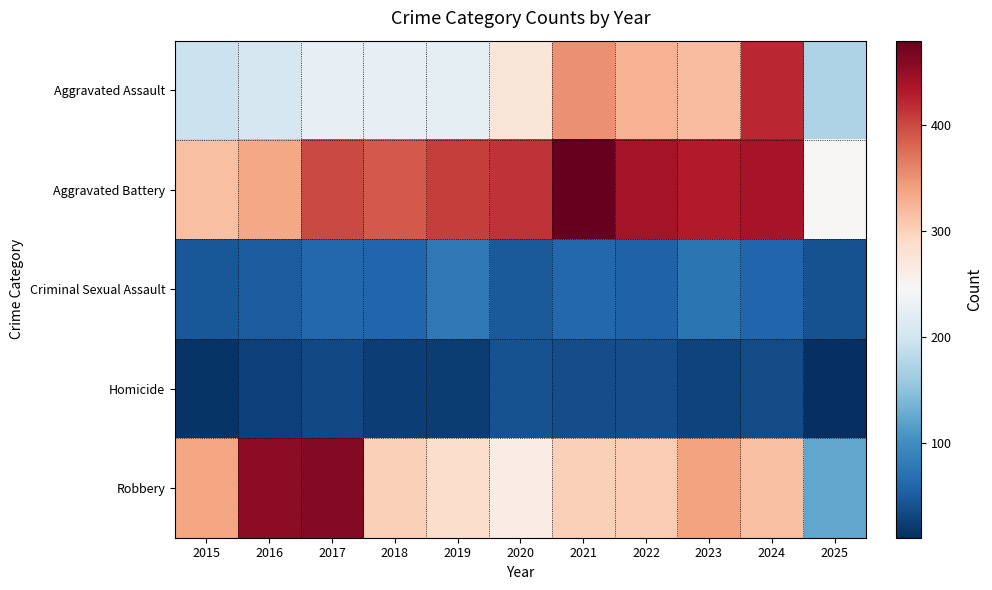

Rank the series at 2021 from lowest to highest value.

Homicide, Criminal Sexual Assault, Robbery, Aggravated Assault, Aggravated Battery